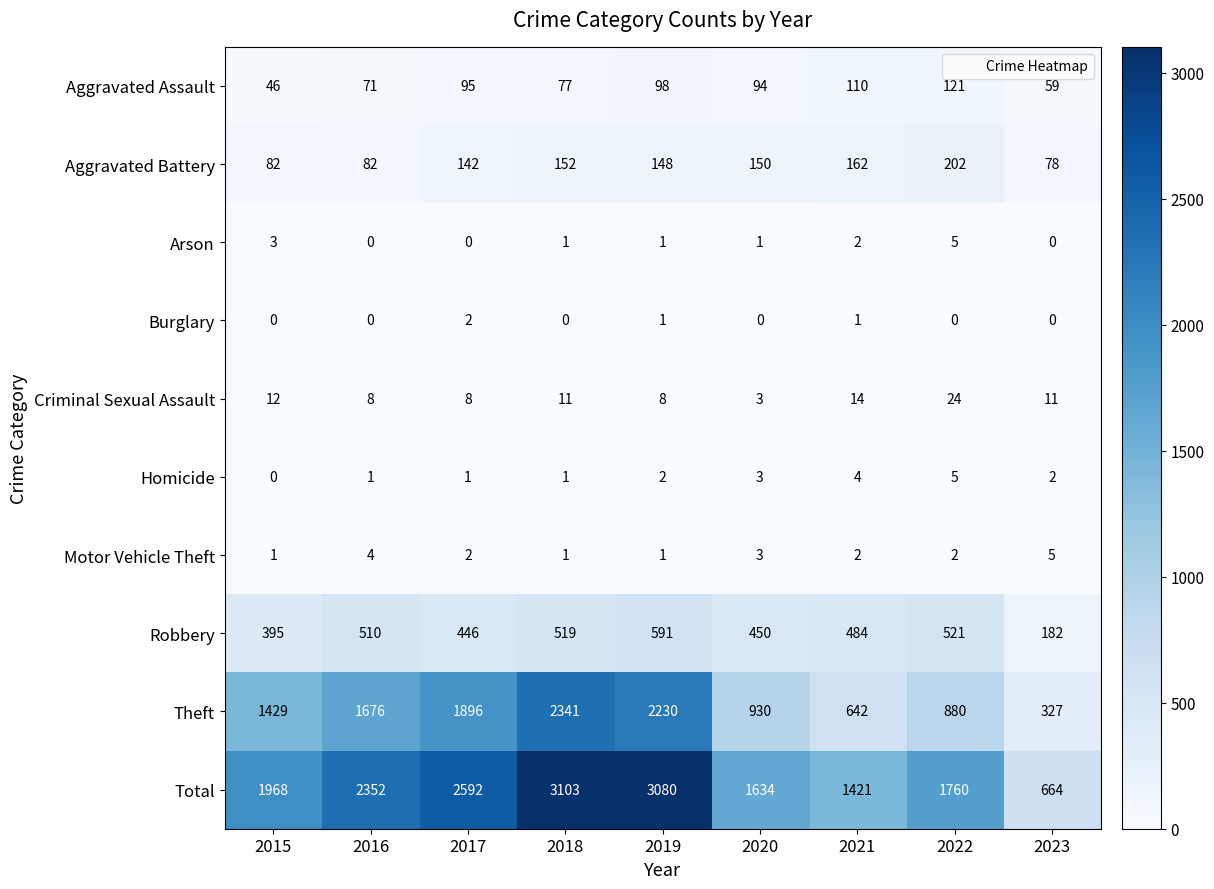

What is the difference between the maximum and minimum values in the Total series?

2439